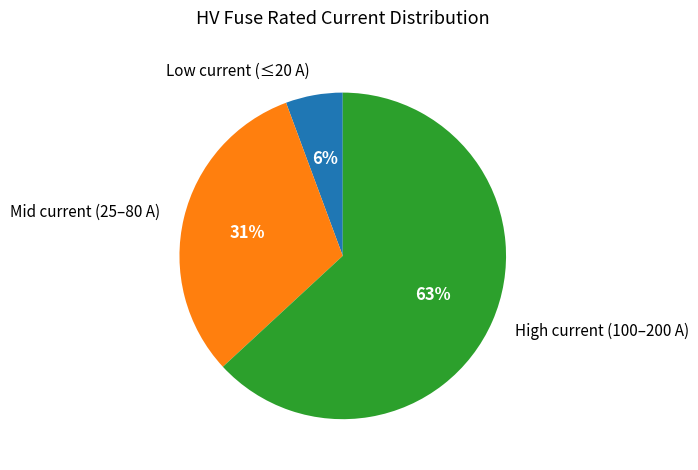

Between High current (100–200 A) and Mid current (25–80 A), which is larger?

High current (100–200 A)